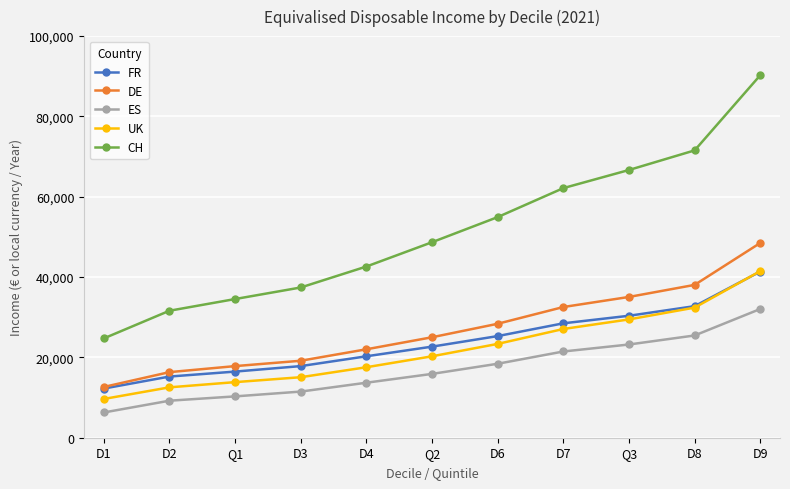

Which category has the lowest value across all series?

D1